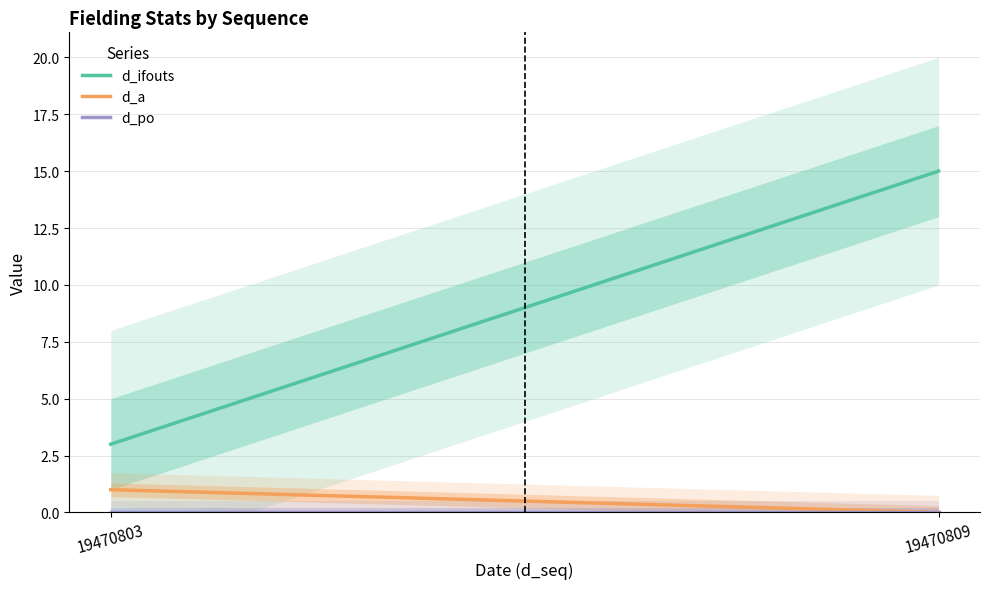

What is the sum of all d_a values?

1